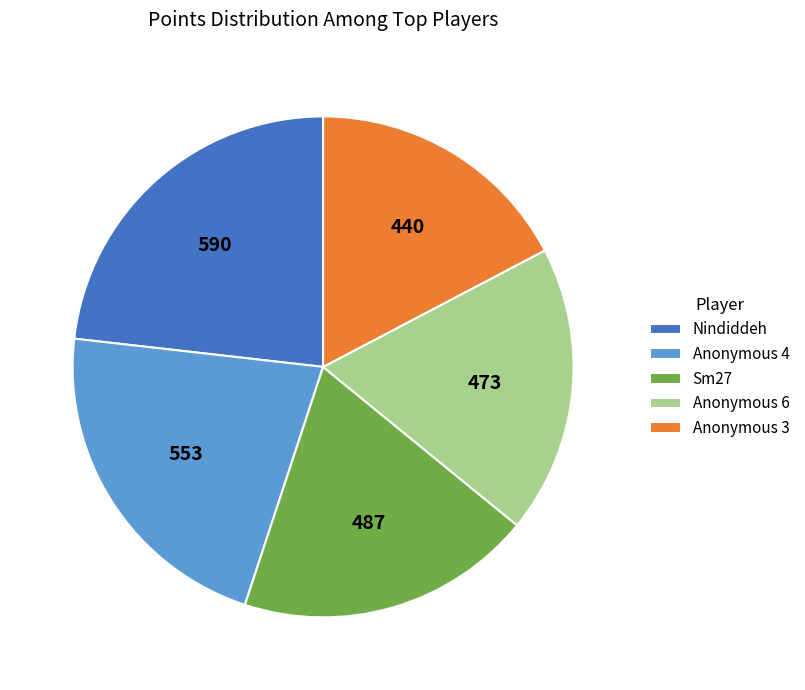

How many slices are in this pie chart?

5